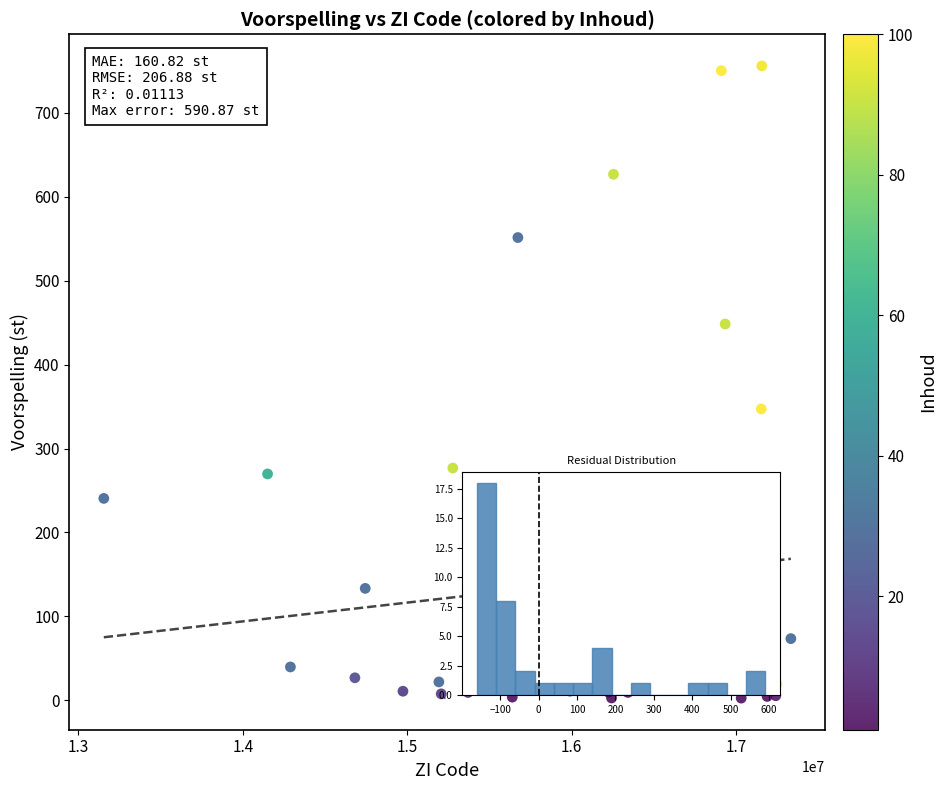

What Y value in the scatter plot is closest to 379?

347.1